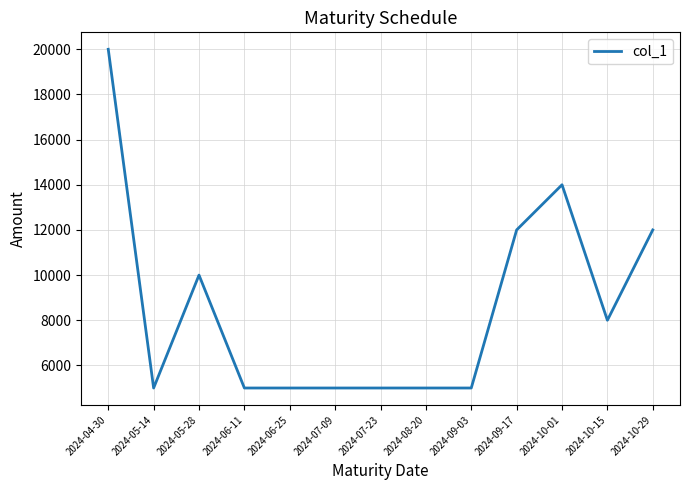

What is the sum of all values?

111000